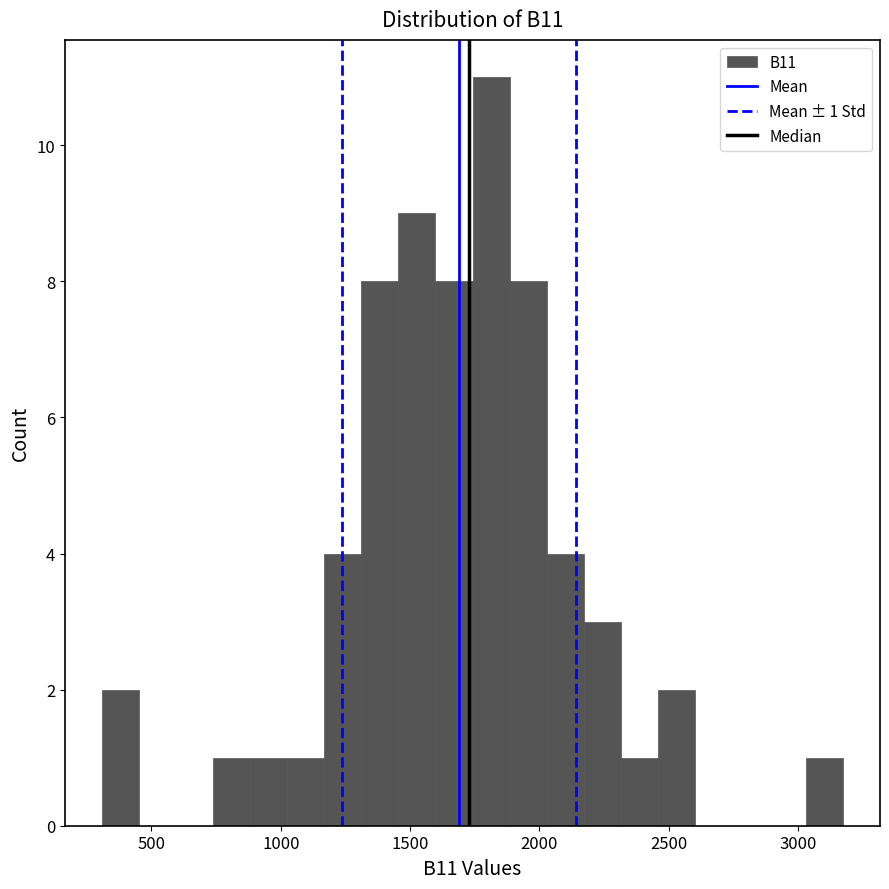

Read against the x-axis, roughly where is the centre of the tallest bar?

1800